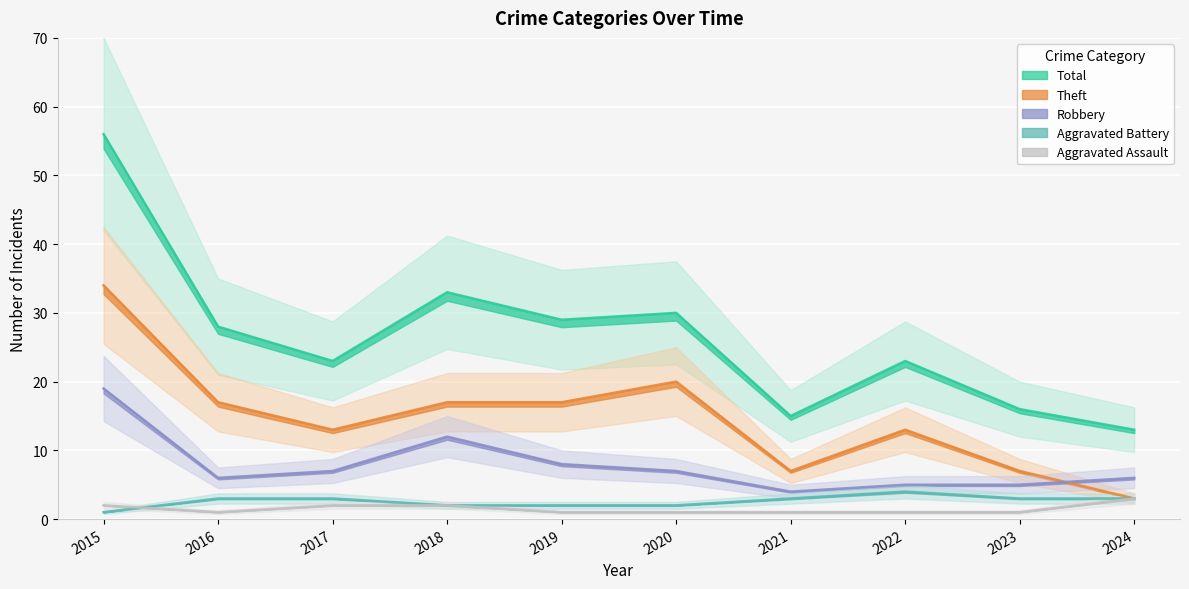

What is the maximum value for Aggravated Battery?

4